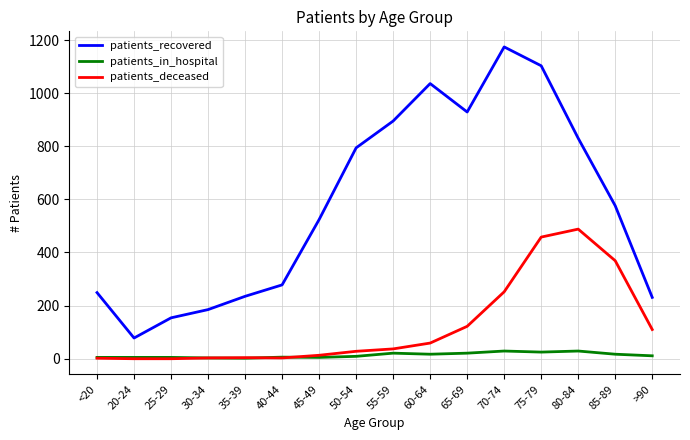

What is the difference between the patients_in_hospital values at 30-34 and 45-49?

2